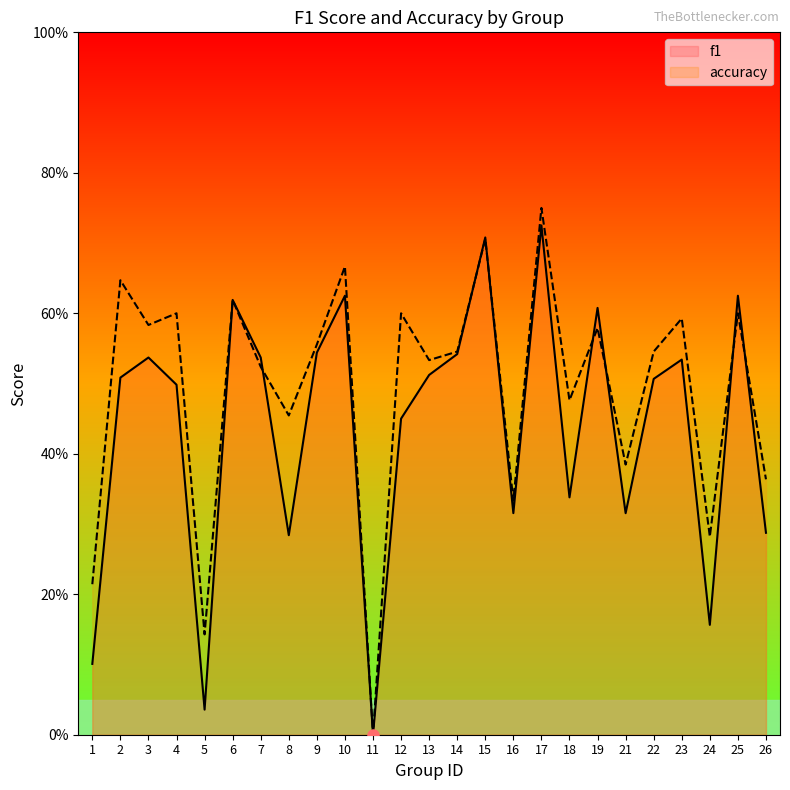

At which category is the sum across all series the highest?

17